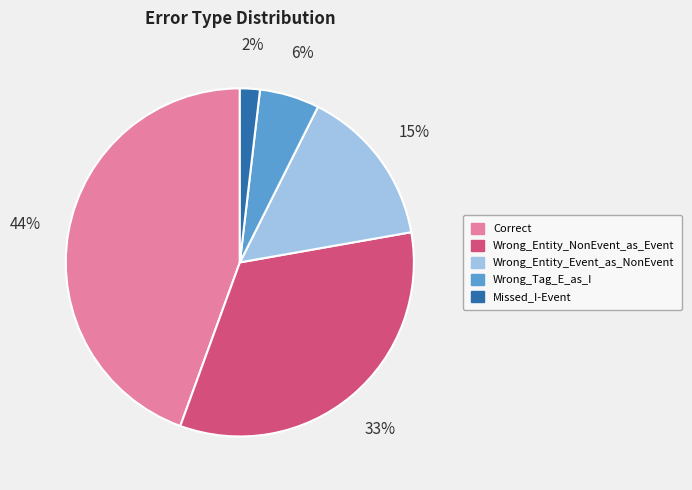

Do Missed_I-Event and Wrong_Tag_E_as_I together represent more than half of the pie?

No